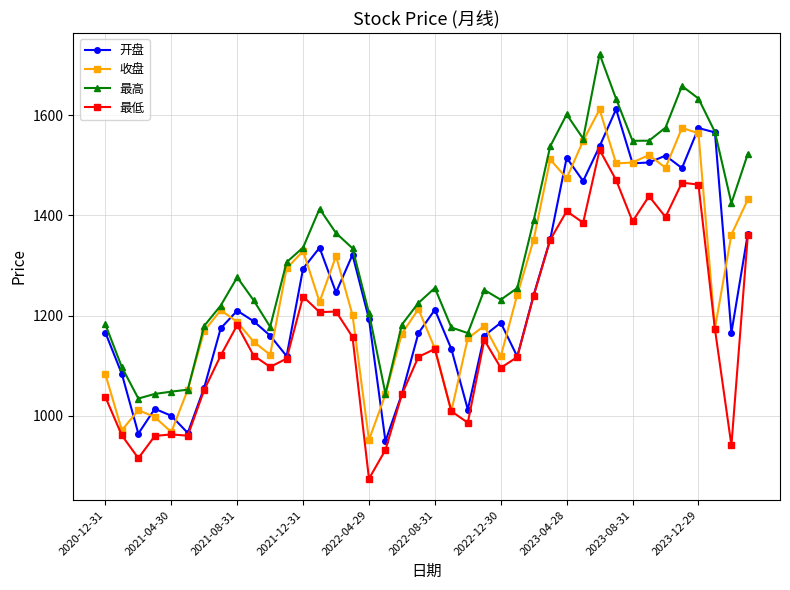

True or false: 最高 has more than 1 points higher than both neighbors.

True